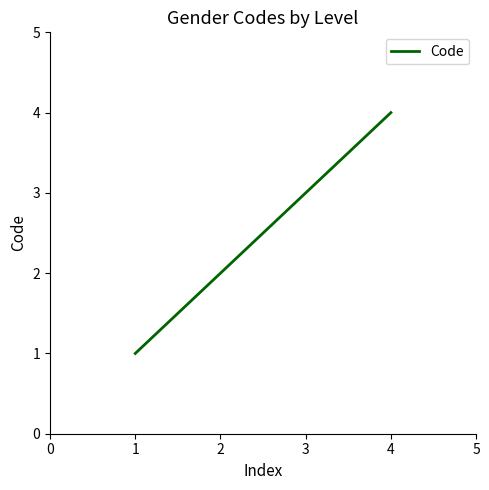

The chart shows a value of 5 at 2. True or false?

False